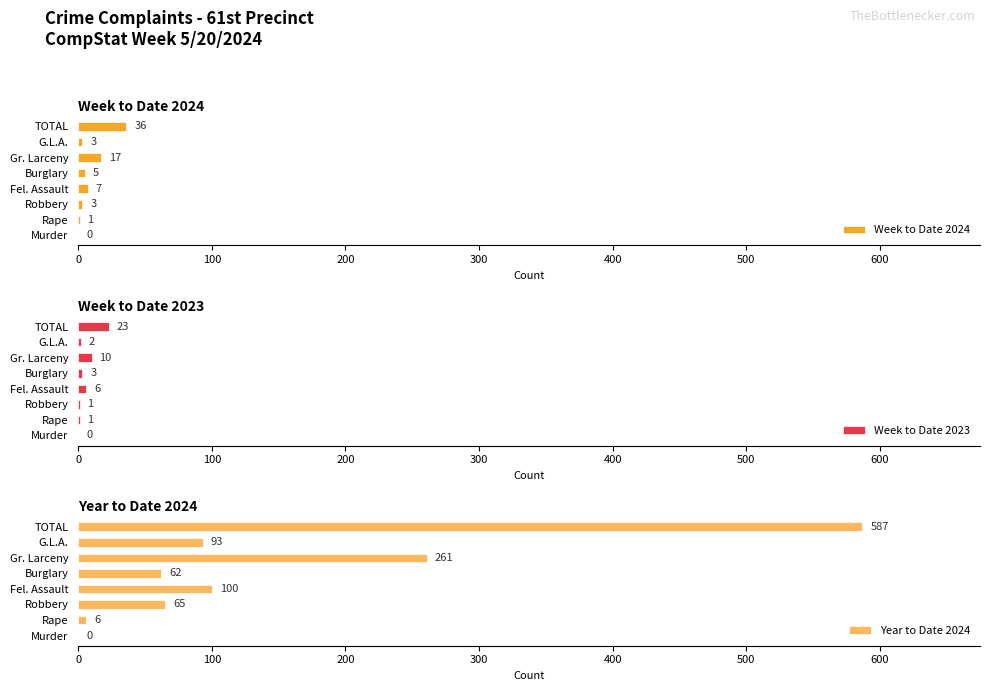

How many values in the Year to Date 2024 series are below 93?

4